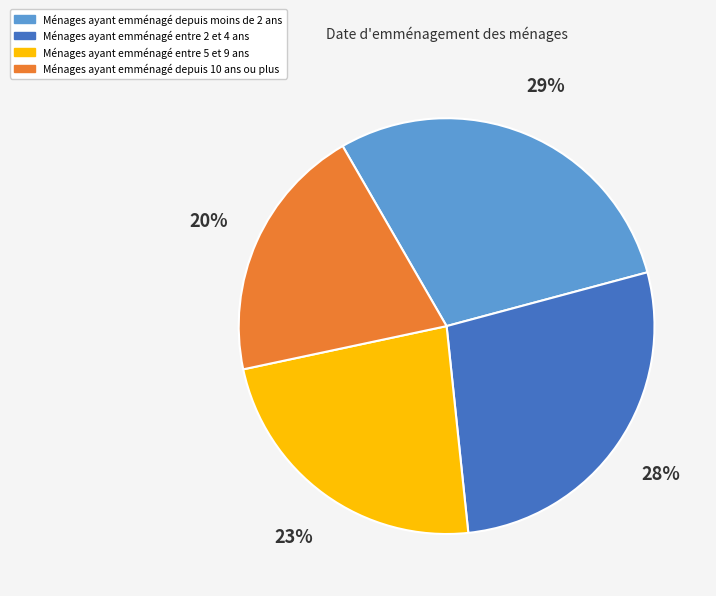

Is there a majority slice in this chart?

No